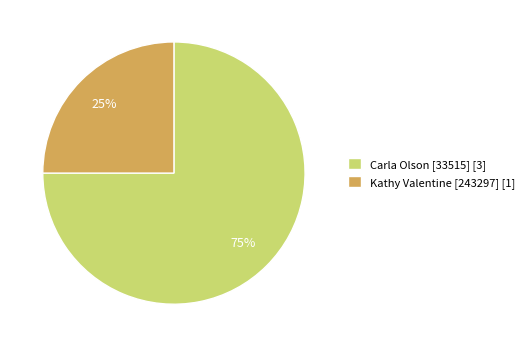

What is the ratio of the value at Kathy Valentine [243297] to the value at Carla Olson [33515]?

0.3